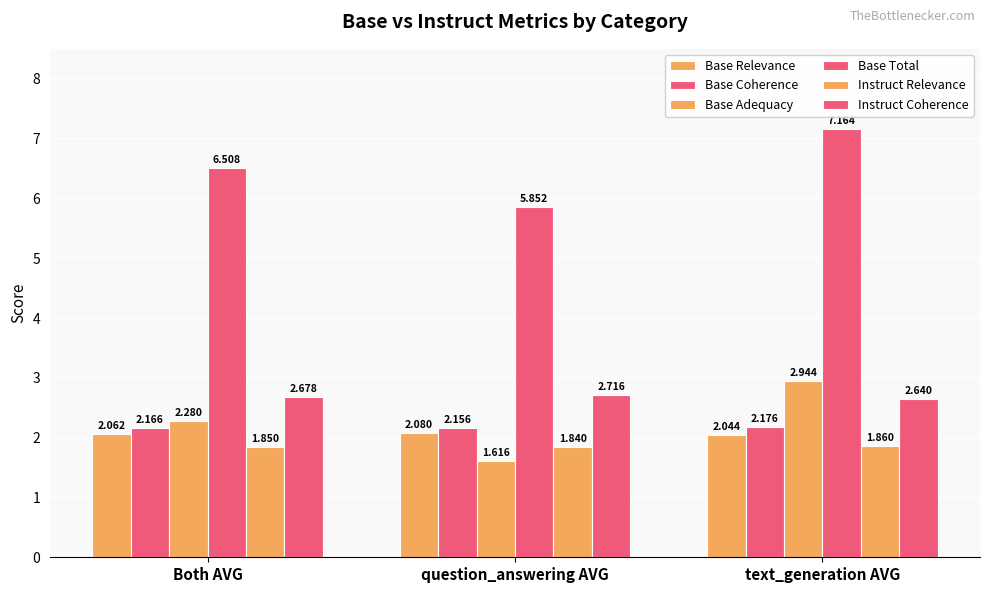

Where is Base Relevance nearest to the value 2?

text_generation AVG